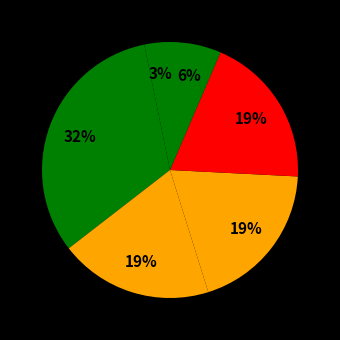

To the nearest percent, what is the difference between the largest and smallest slice percentages?

29%